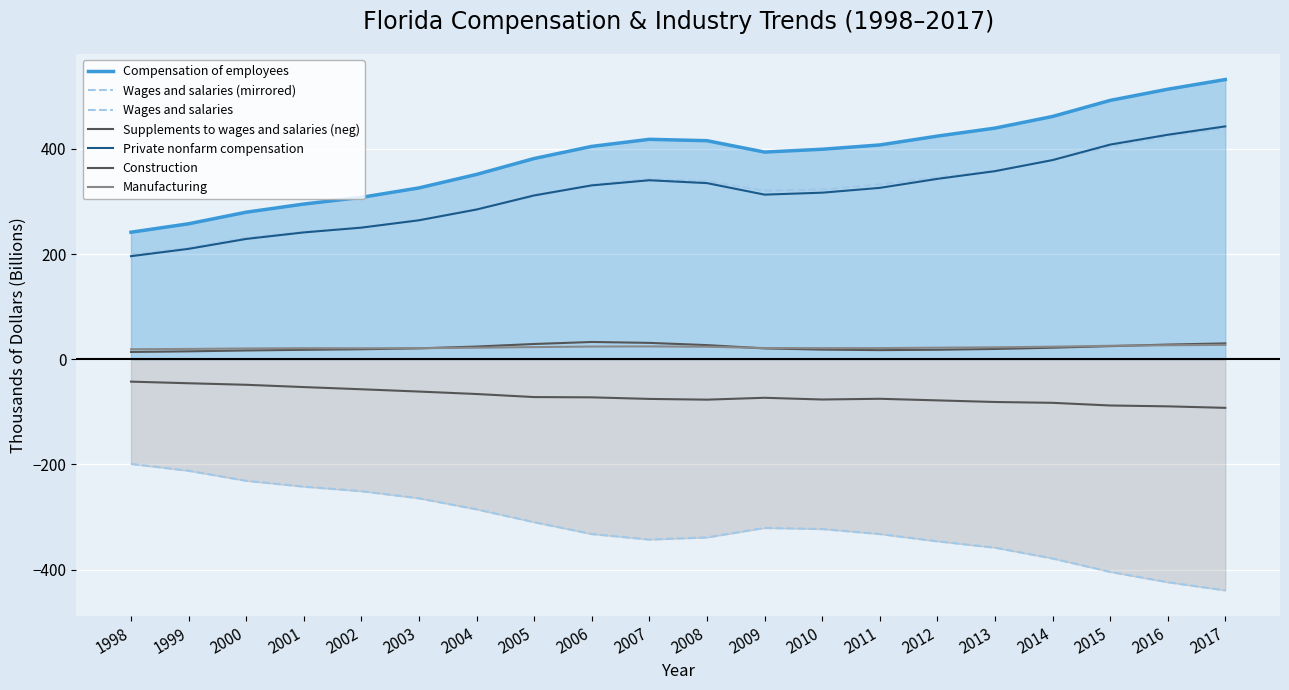

Does the chart display data point markers on the line(s)?

No